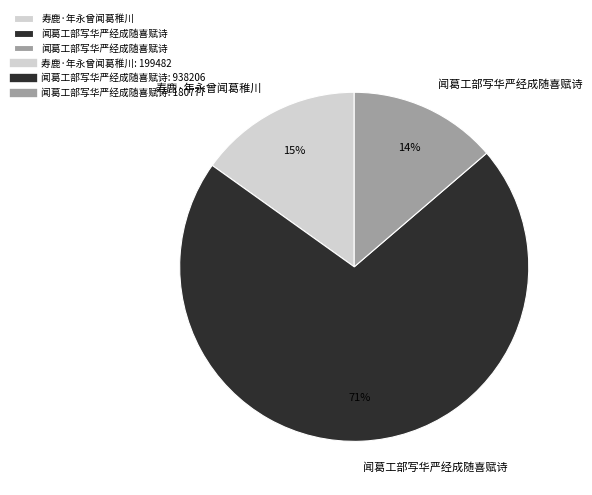

Is there any slice that represents more than half of the pie?

Yes